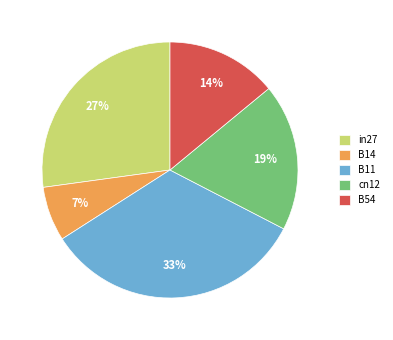

To the nearest percent, what portion does in27 represent?

27%